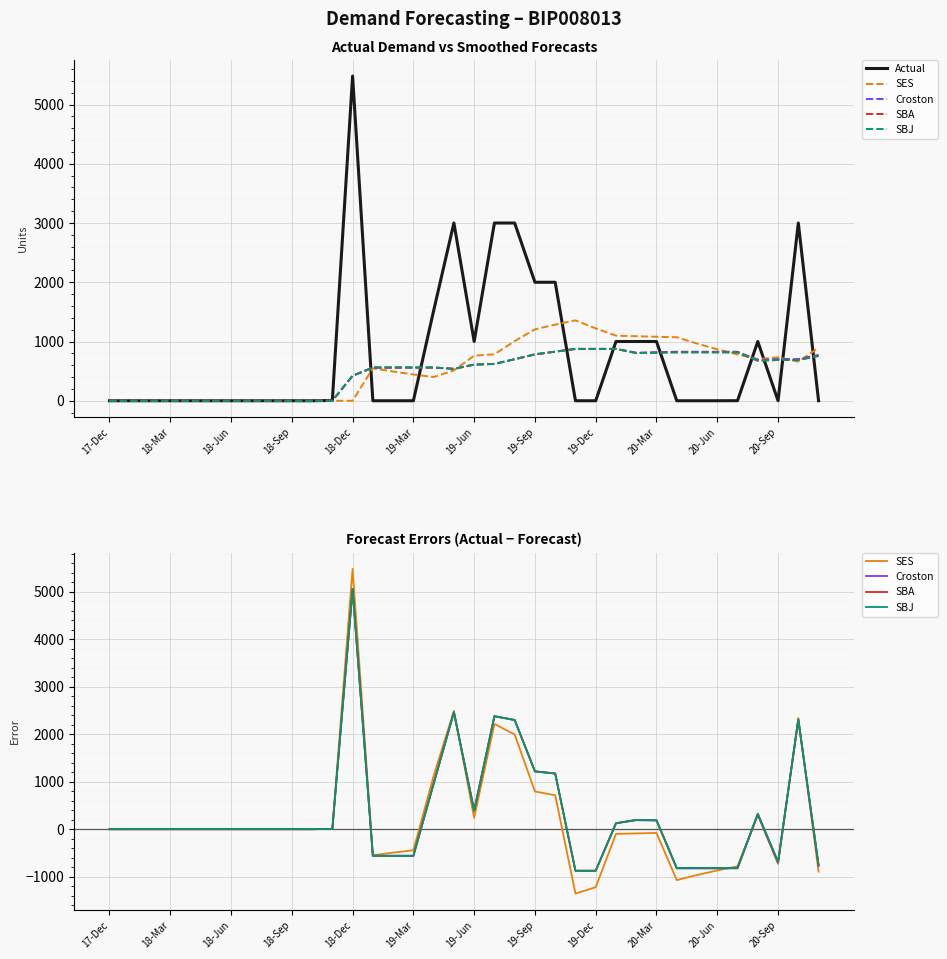

How many lines are shown in the chart?

5